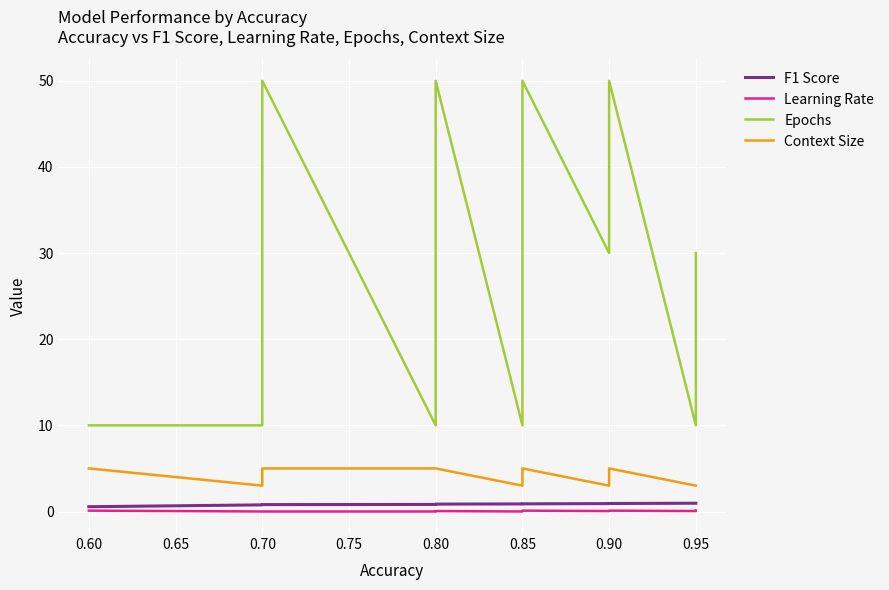

List the series in order of their peak value, highest first.

Epochs, Context Size, F1 Score, Learning Rate